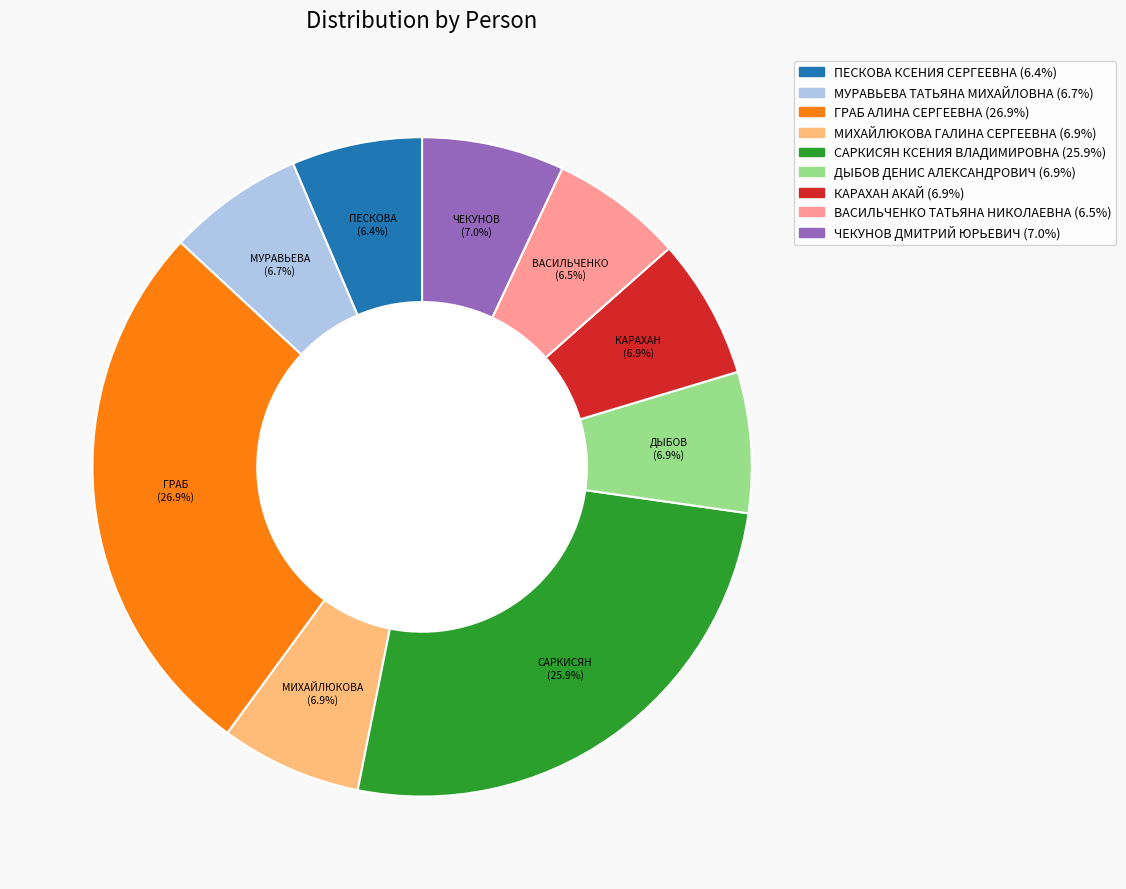

To the nearest percent, what is the average slice percentage?

11%